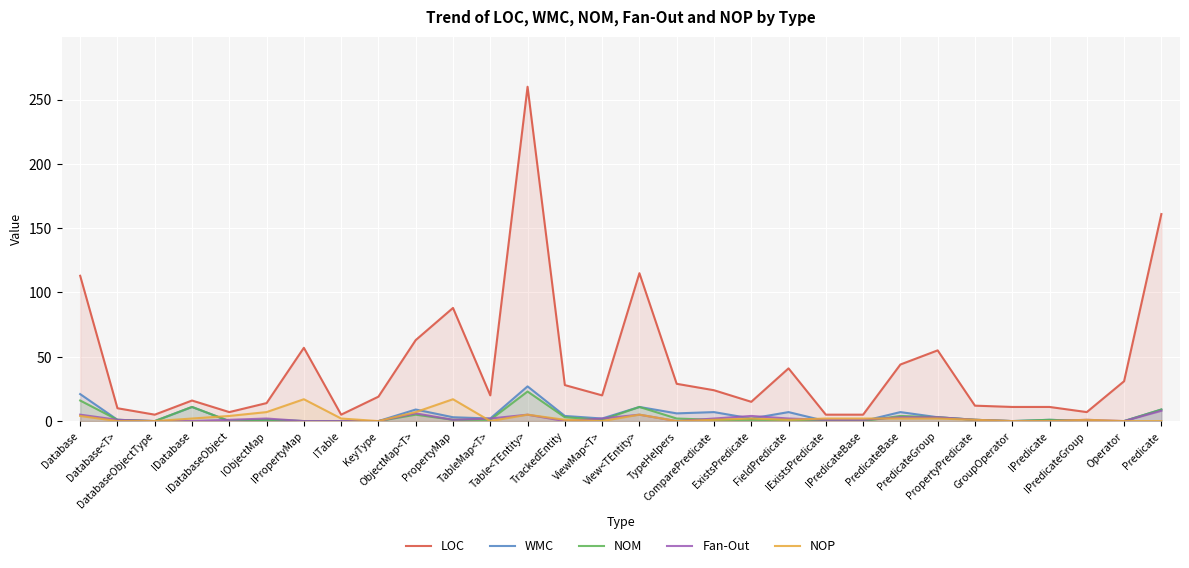

What is the maximum value for NOP?

17